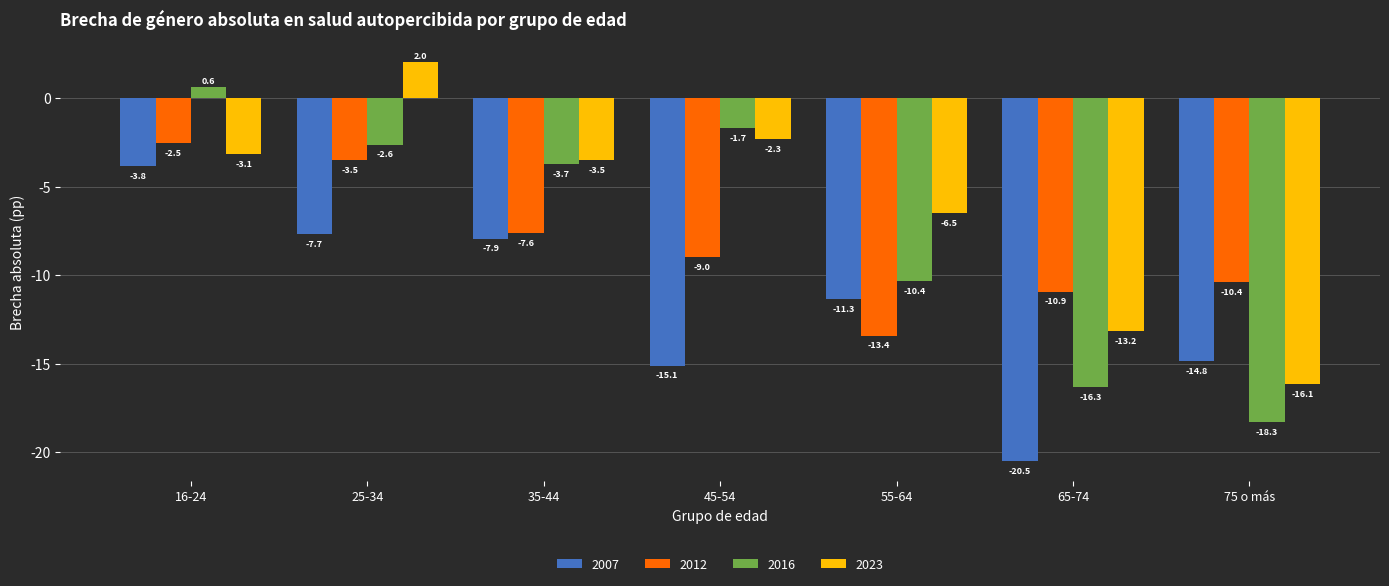

What is the label of the 7th bar from the right?

16-24